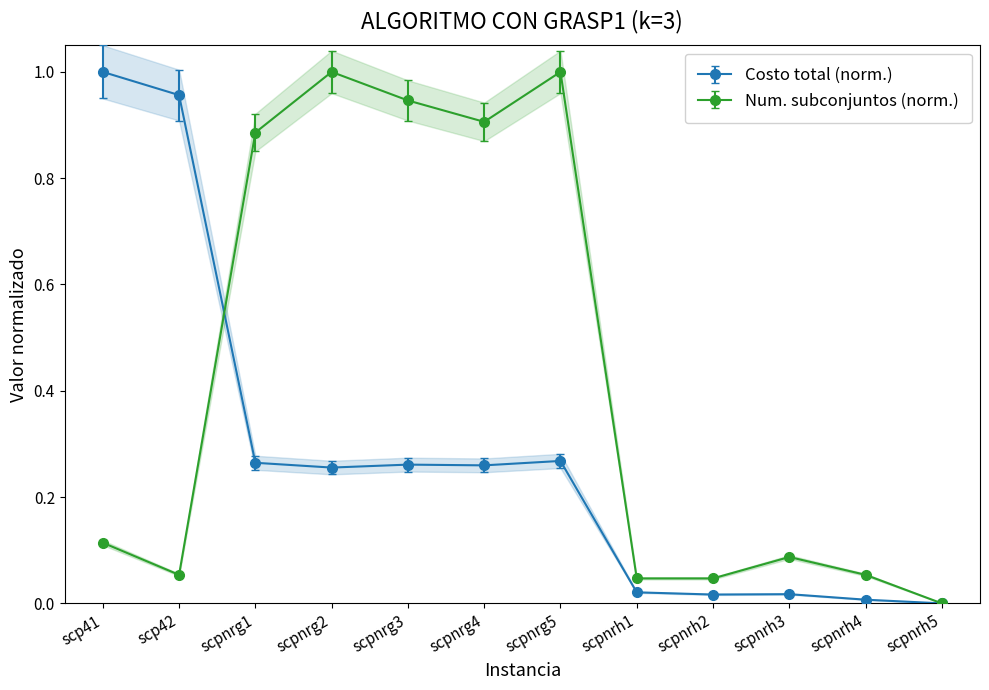

How many values in Costo total are above zero?

11